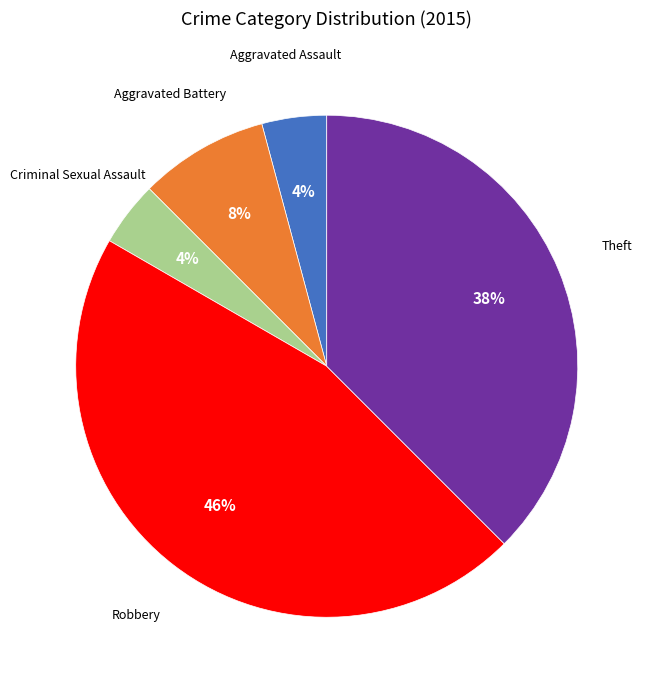

The Aggravated Assault slice represents 4% of the pie. True or false?

True